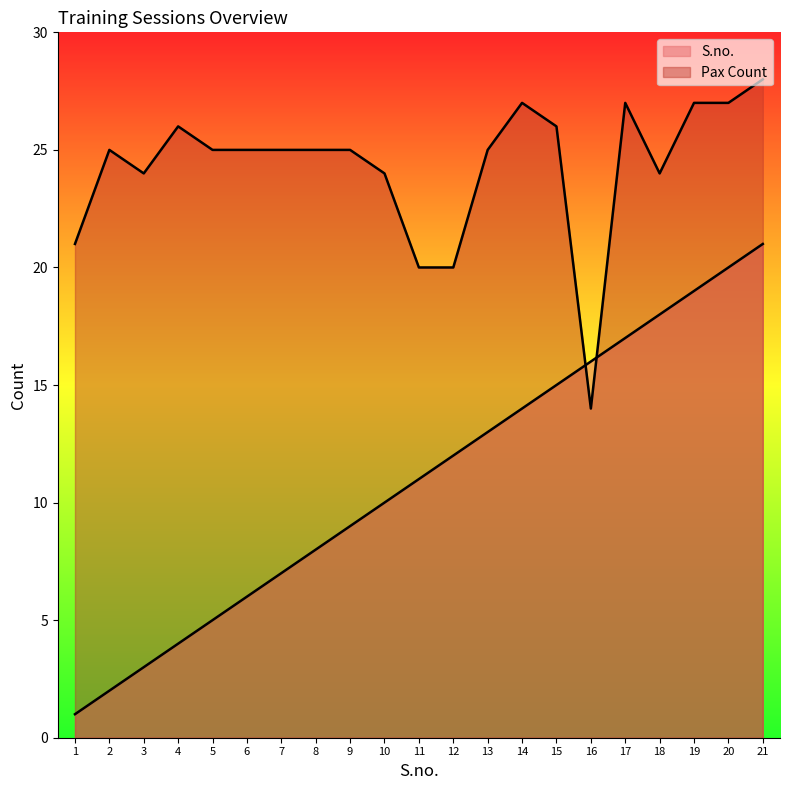

What is the minimum value shown in the chart?

1